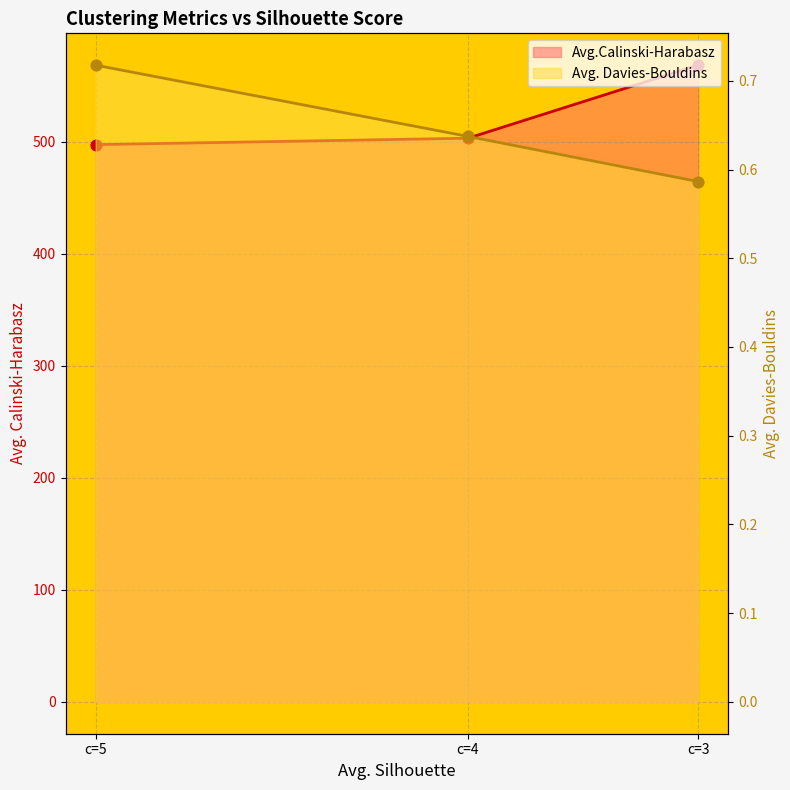

Which series has the widest spread of Y values?

Avg.Calinski-Harabasz